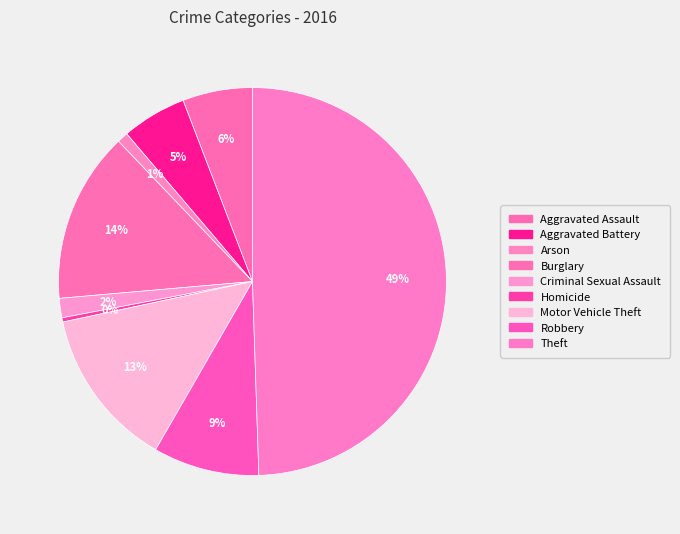

True or false: Burglary accounts for 14% of the total.

True